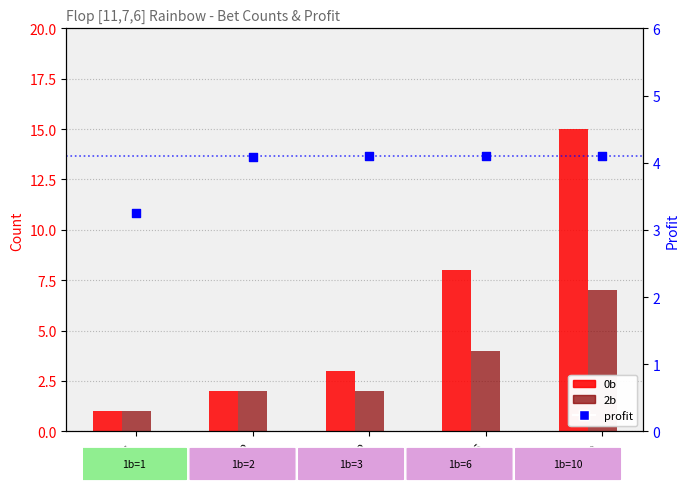

At how many categories does at least one series exceed 1?

5